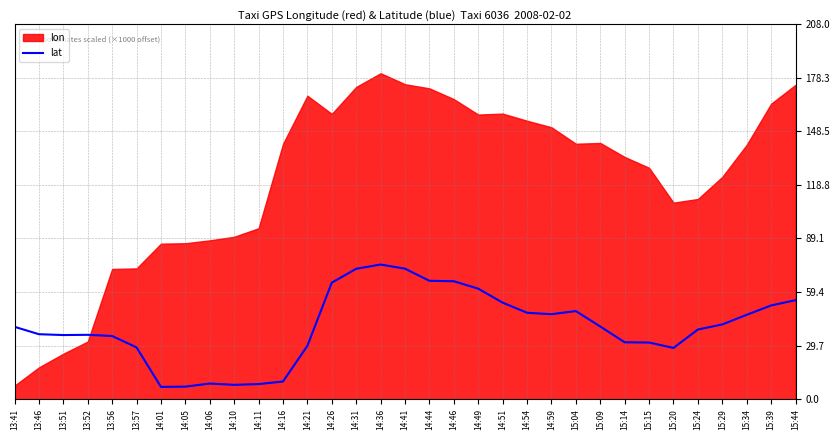

What is the label of the 11th point from the left?

14:11